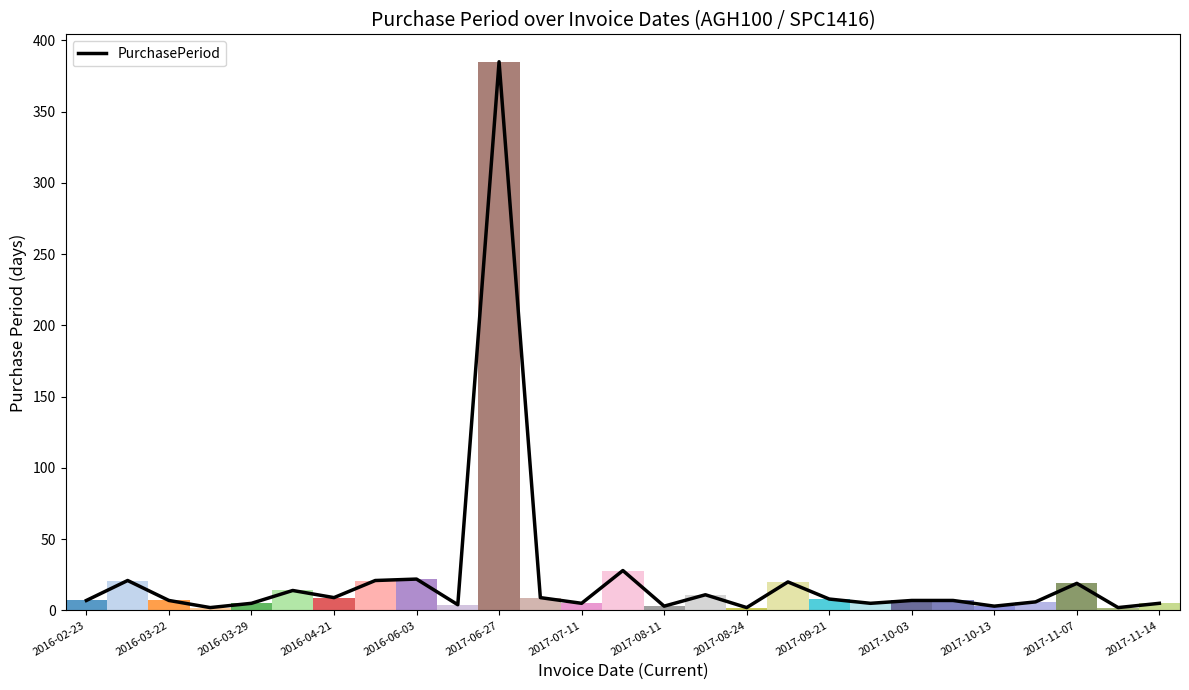

What is the difference between the second highest and minimum values?

26